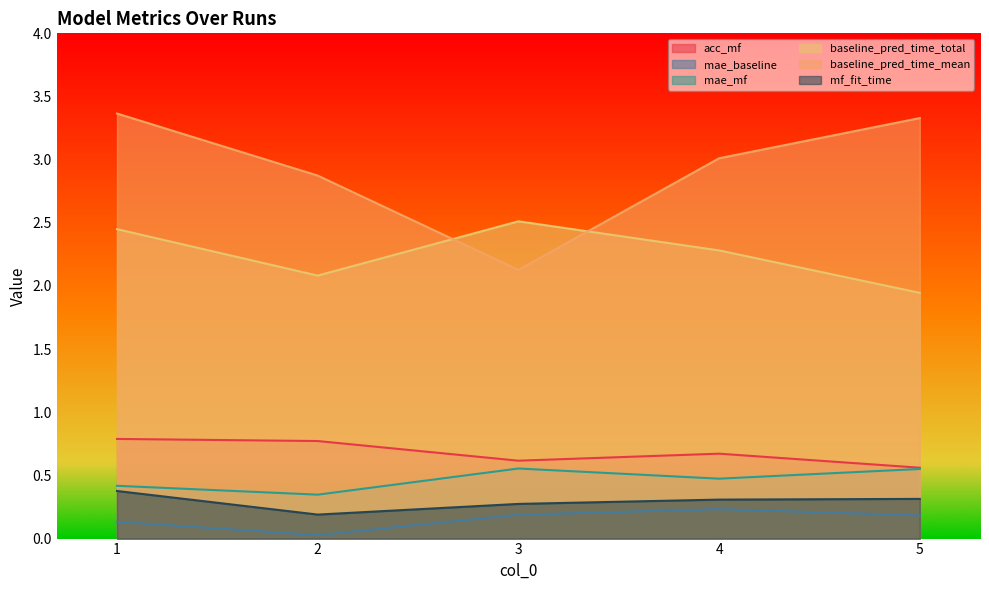

Reading left to right, transcribe all the data shown in this chart.

acc_mf: 0.8	0.8	0.6	0.7	0.6
mae_baseline: 0.1	0.0	0.2	0.2	0.2
mae_mf: 0.4	0.3	0.6	0.5	0.6
baseline_pred_time_total: 2.4	2.1	2.5	2.3	1.9
baseline_pred_time_mean: 3.4	2.9	2.1	3.0	3.3
mf_fit_time: 0.4	0.2	0.3	0.3	0.3